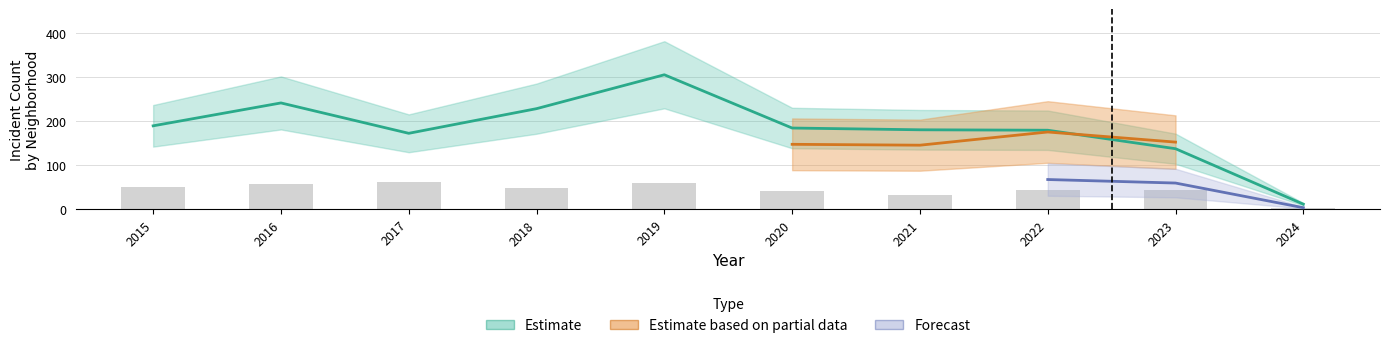

What is the value of the Chatham bar at the 3rd from the left?

62